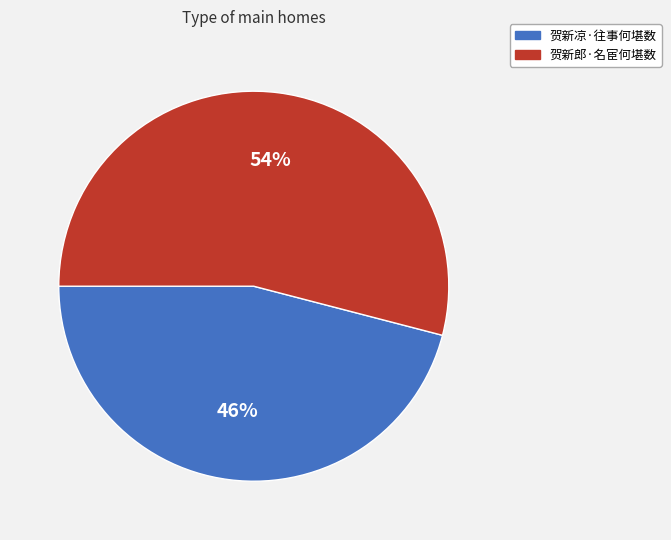

What percentage is the 贺新郎·名宦何堪数 slice, to the nearest percent?

54%